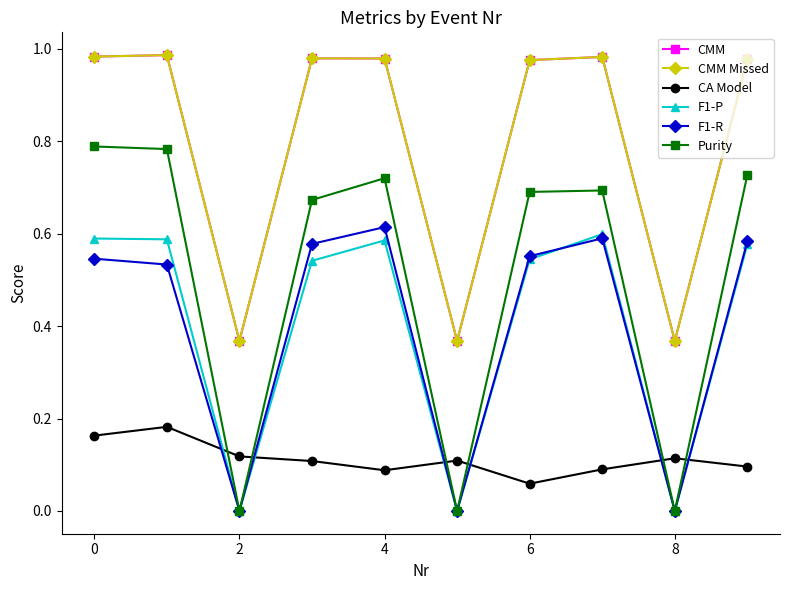

Is this an area chart (filled region under the line)?

No